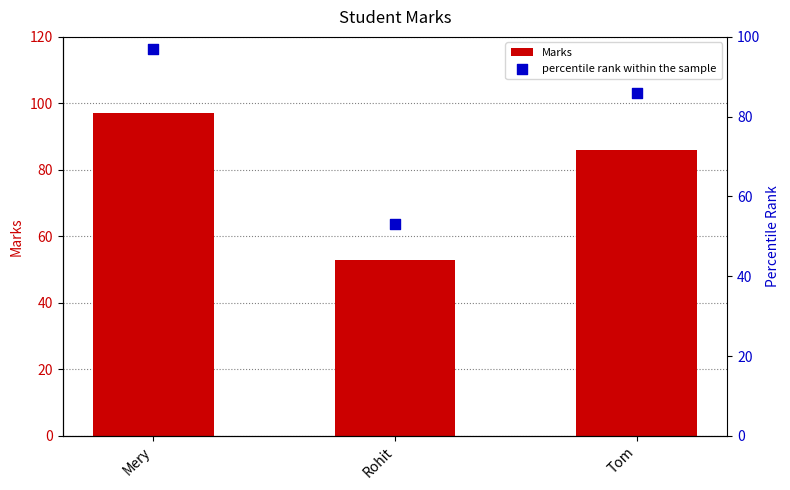

Which series has the largest Y range (max minus min)?

Marks